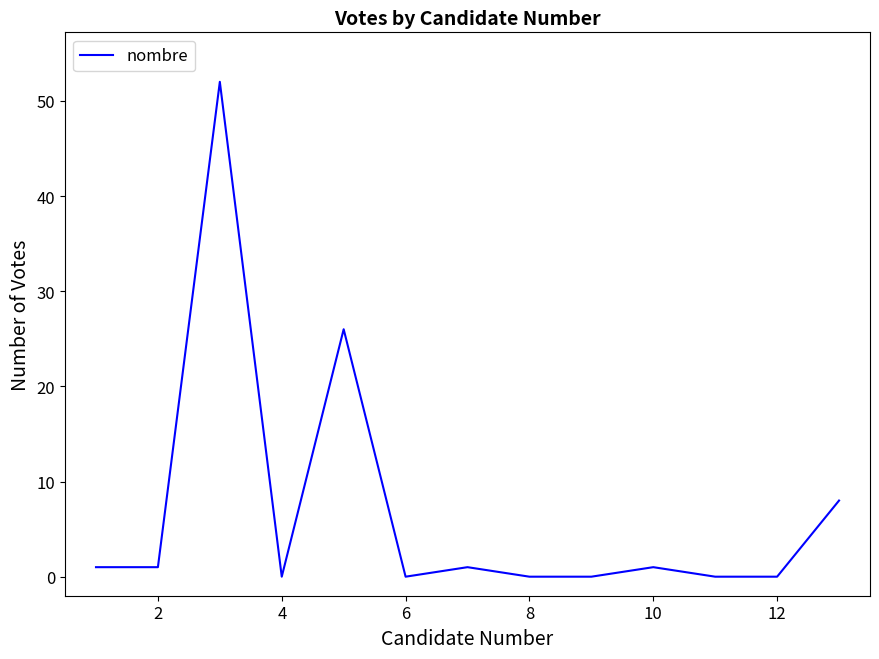

What is the greatest value displayed?

52